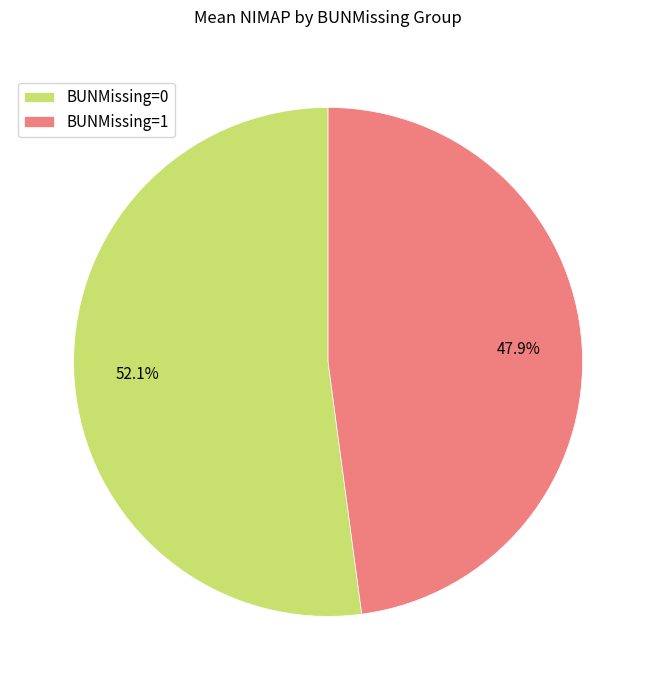

What portion of the pie excludes BUNMissing=1?

52.1%